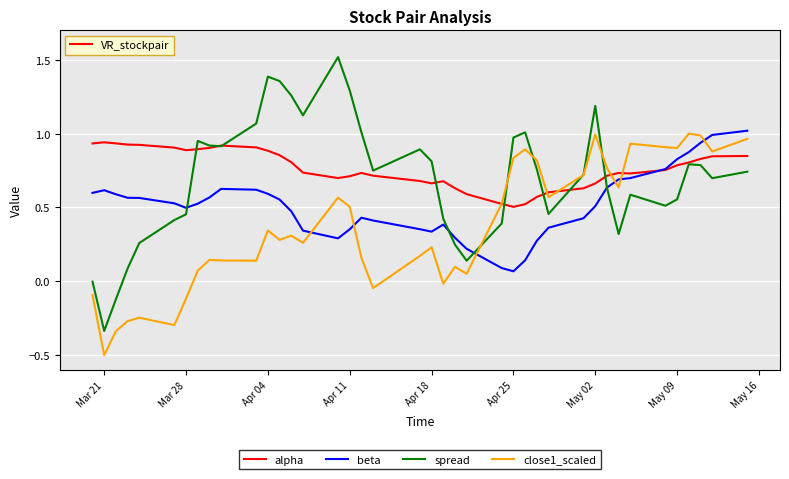

Which series has the largest range (max minus min)?

spread